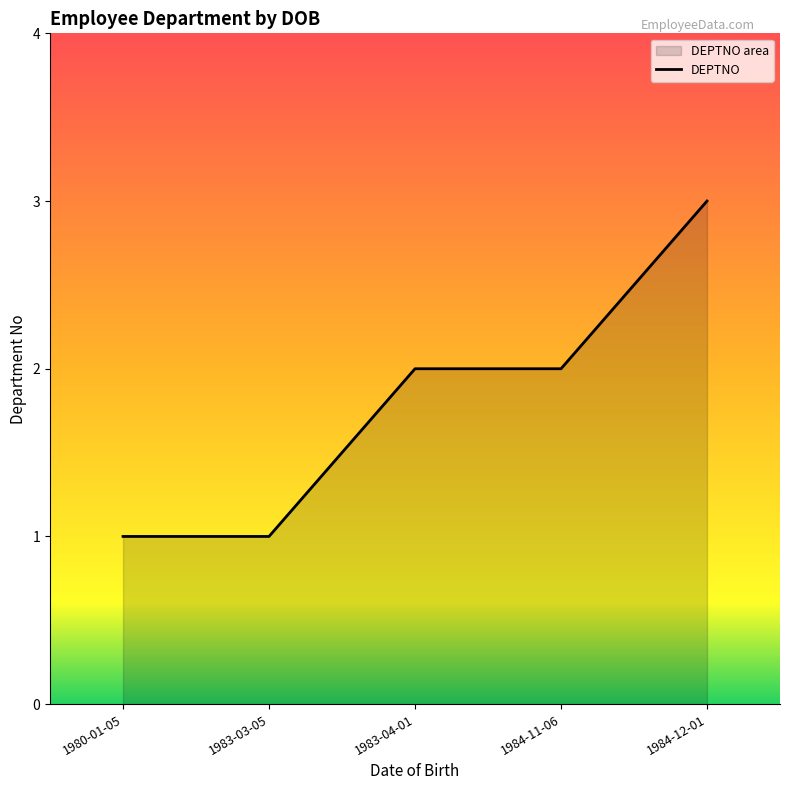

Reading left to right, extract all data points from this chart.

1980-01-05=1	1983-03-05=1	1983-04-01=2	1984-11-06=2	1984-12-01=3